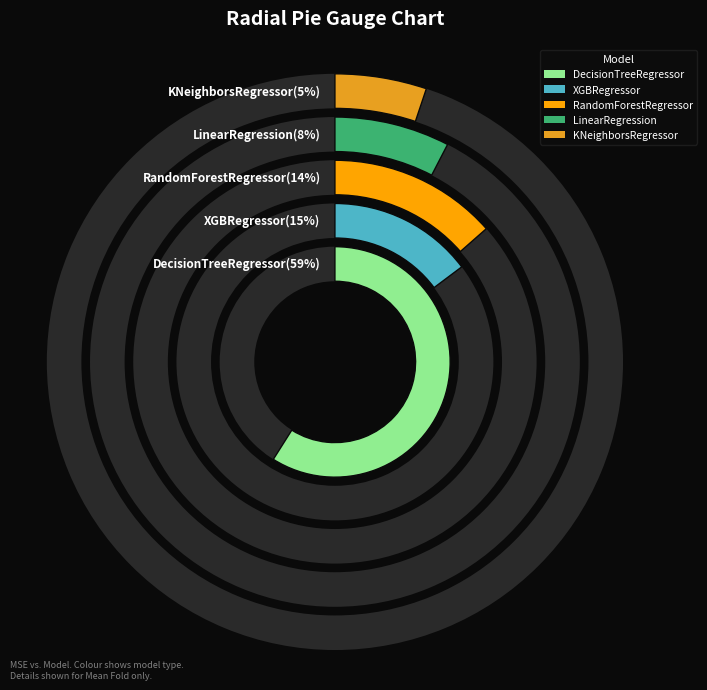

Is DecisionTreeRegressor the majority of the pie?

Yes